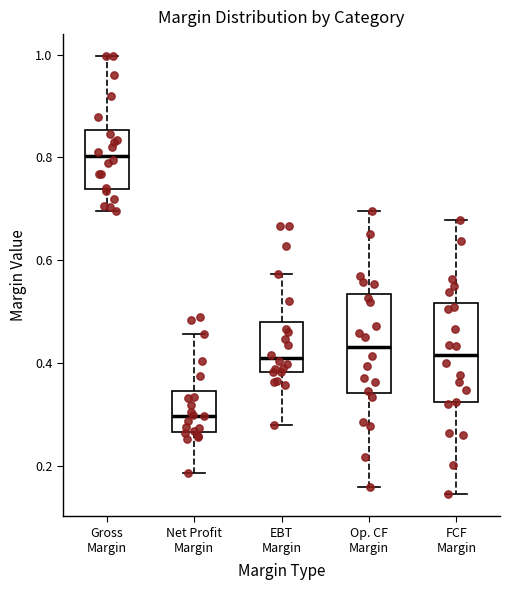

Reading left to right, read every box against the y-axis: the position of its median line, the range the box covers, and the ends of its whiskers. The values are not printed on the chart, so give them approximately, as read against the axis.

Gross Margin: median 0.80, box 0.74 to 0.86, whiskers 0.70 to 1.00
Net Profit Margin: median 0.30, box 0.26 to 0.34, whiskers 0.18 to 0.46
EBT Margin: median 0.40, box 0.38 to 0.48, whiskers 0.28 to 0.58
Op. CF Margin: median 0.44, box 0.34 to 0.54, whiskers 0.16 to 0.70
FCF Margin: median 0.42, box 0.32 to 0.52, whiskers 0.14 to 0.68